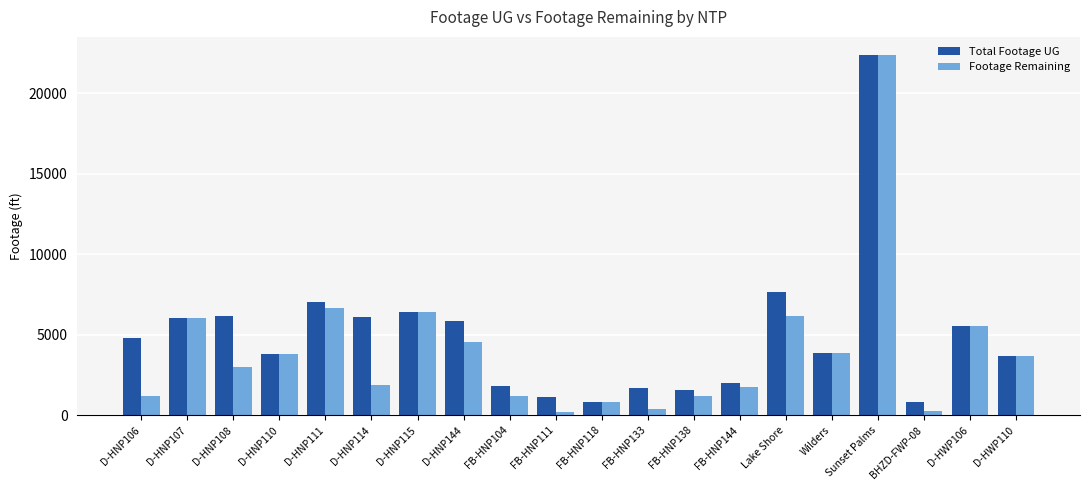

At how many categories does at least one series exceed 18179?

1